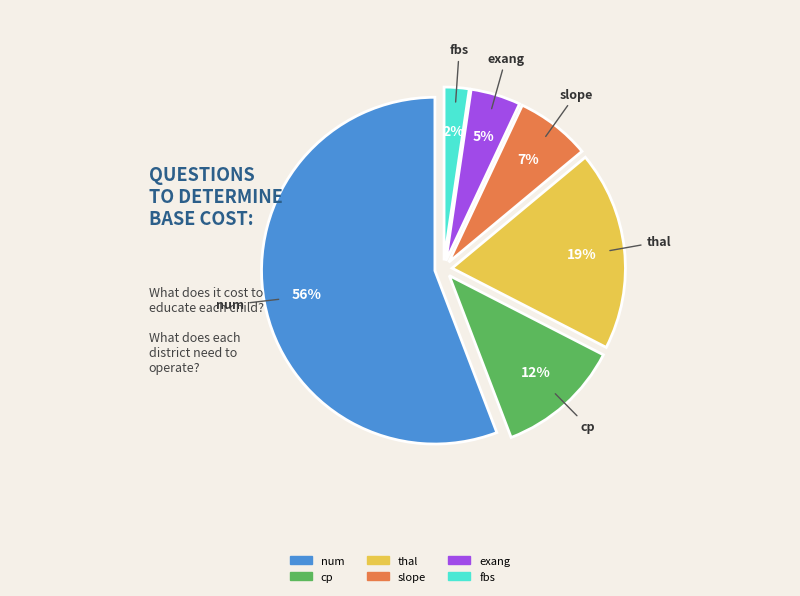

Which has a higher value, num or cp?

num